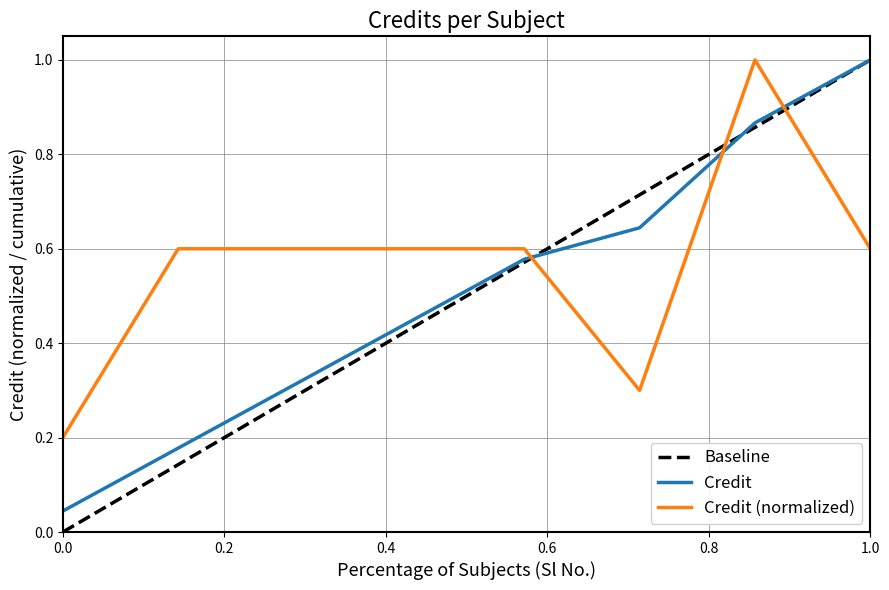

Where is the first local minimum?

6